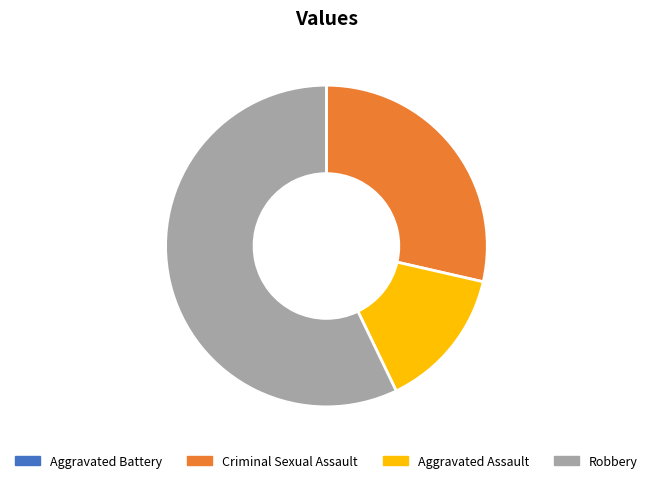

Is there any slice that represents more than half of the pie?

Yes